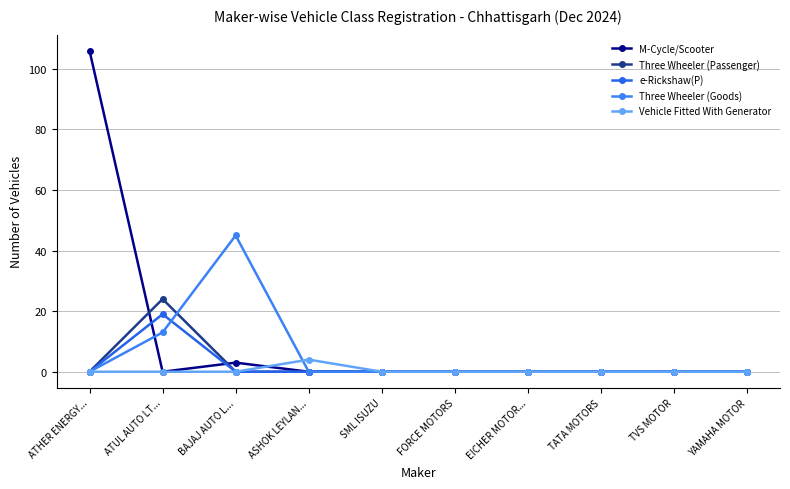

True or false: e-Rickshaw(P) and Vehicle Fitted With Generator cross at least once.

False